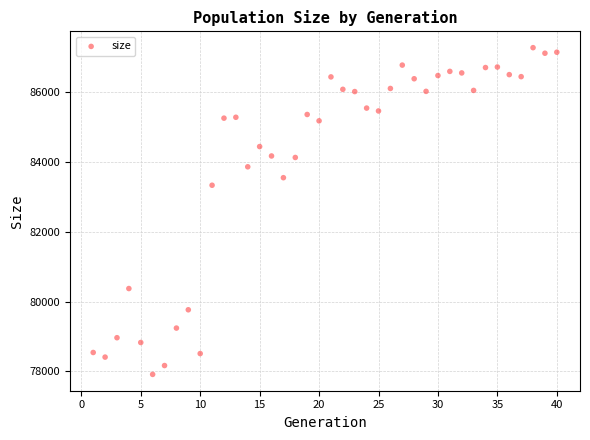

What is the range of X values (max minus min)?

39